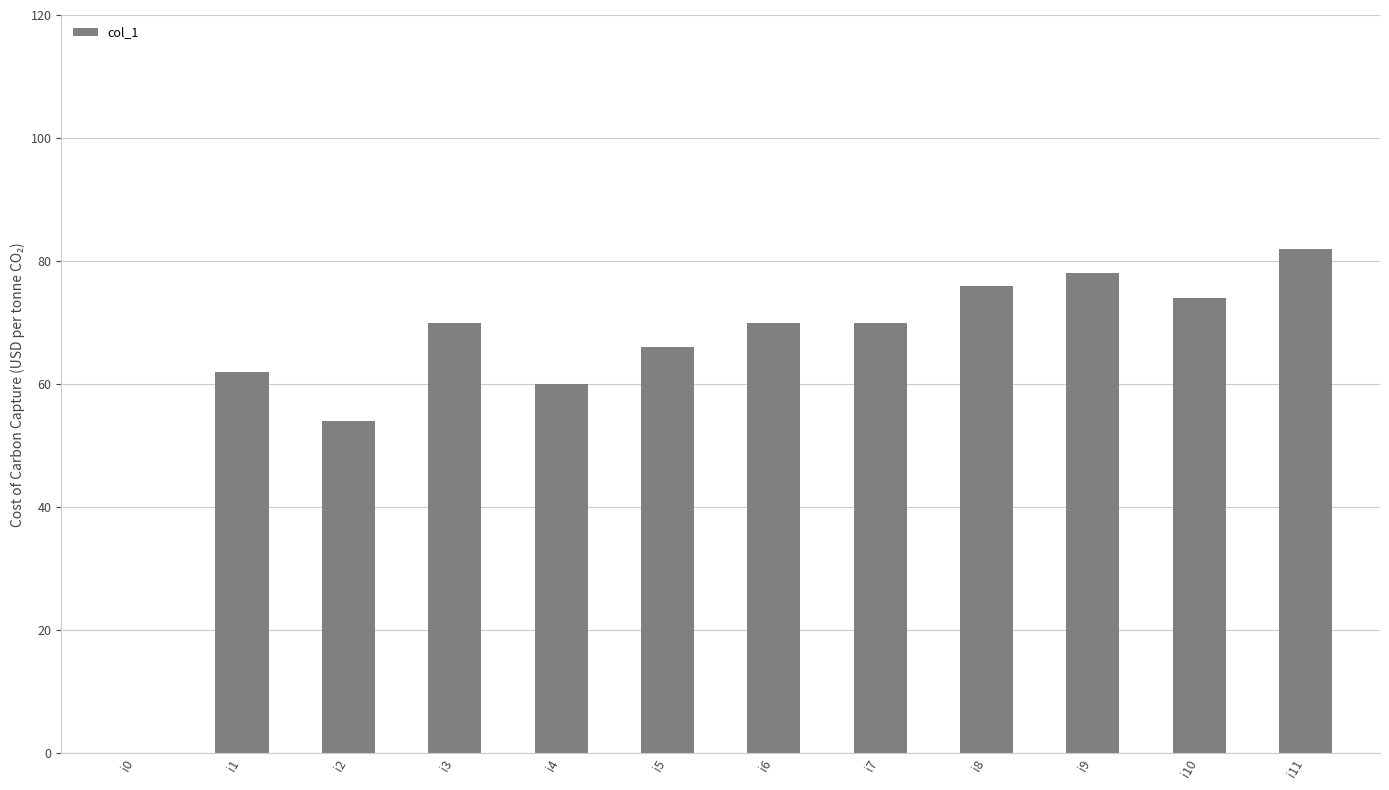

What is the ratio of the value at i2 to the value at i3?

0.8